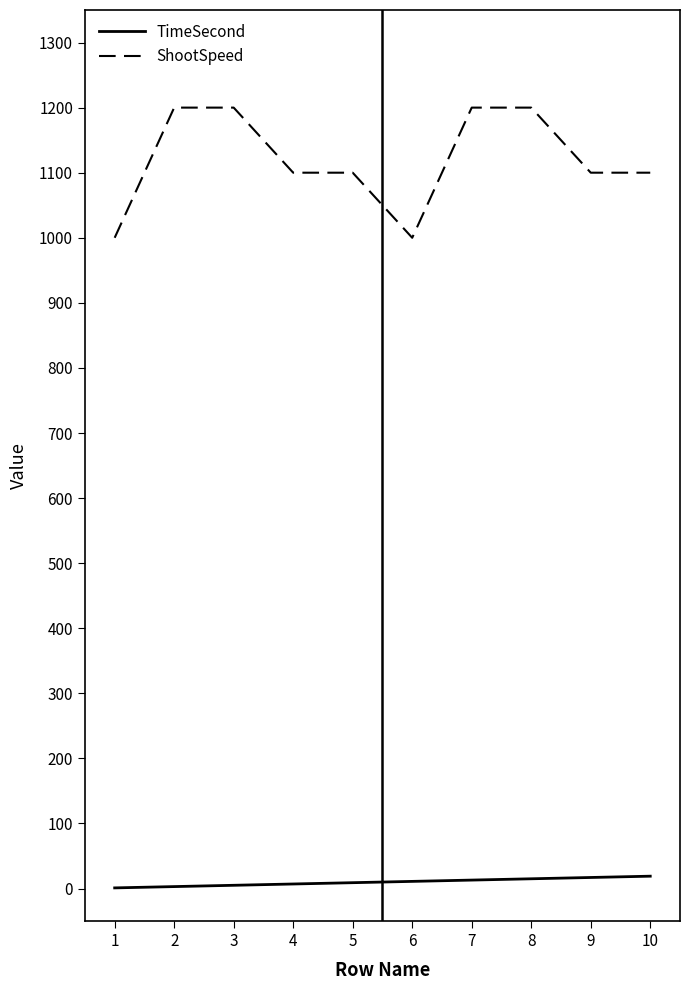

Rank the series at 6 from highest to lowest value.

ShootSpeed, TimeSecond